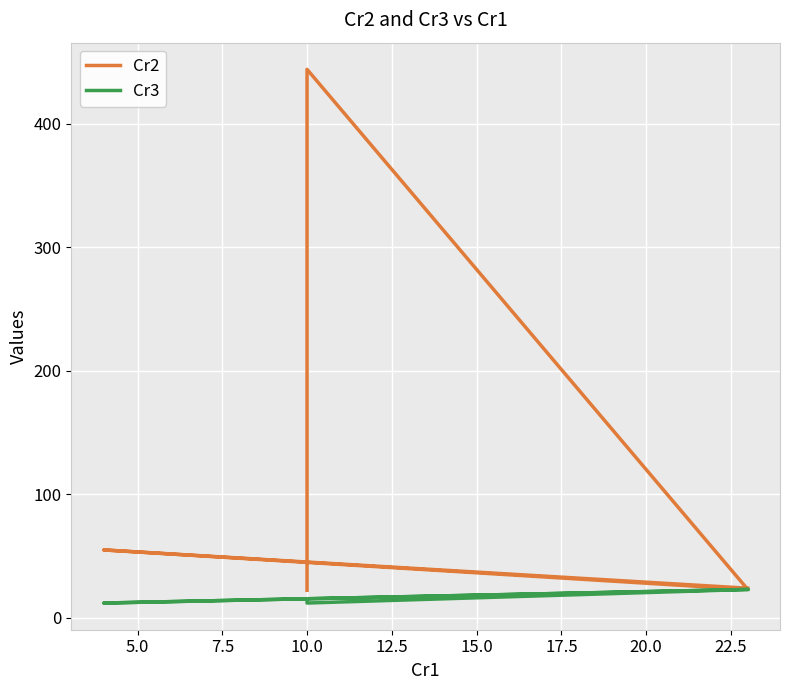

Reading left to right, what are all the values shown in this chart?

Cr2: 22.3	444.0	23.0	55.0	24.0
Cr3: 12.3	12.0	23.0	12.0	23.0